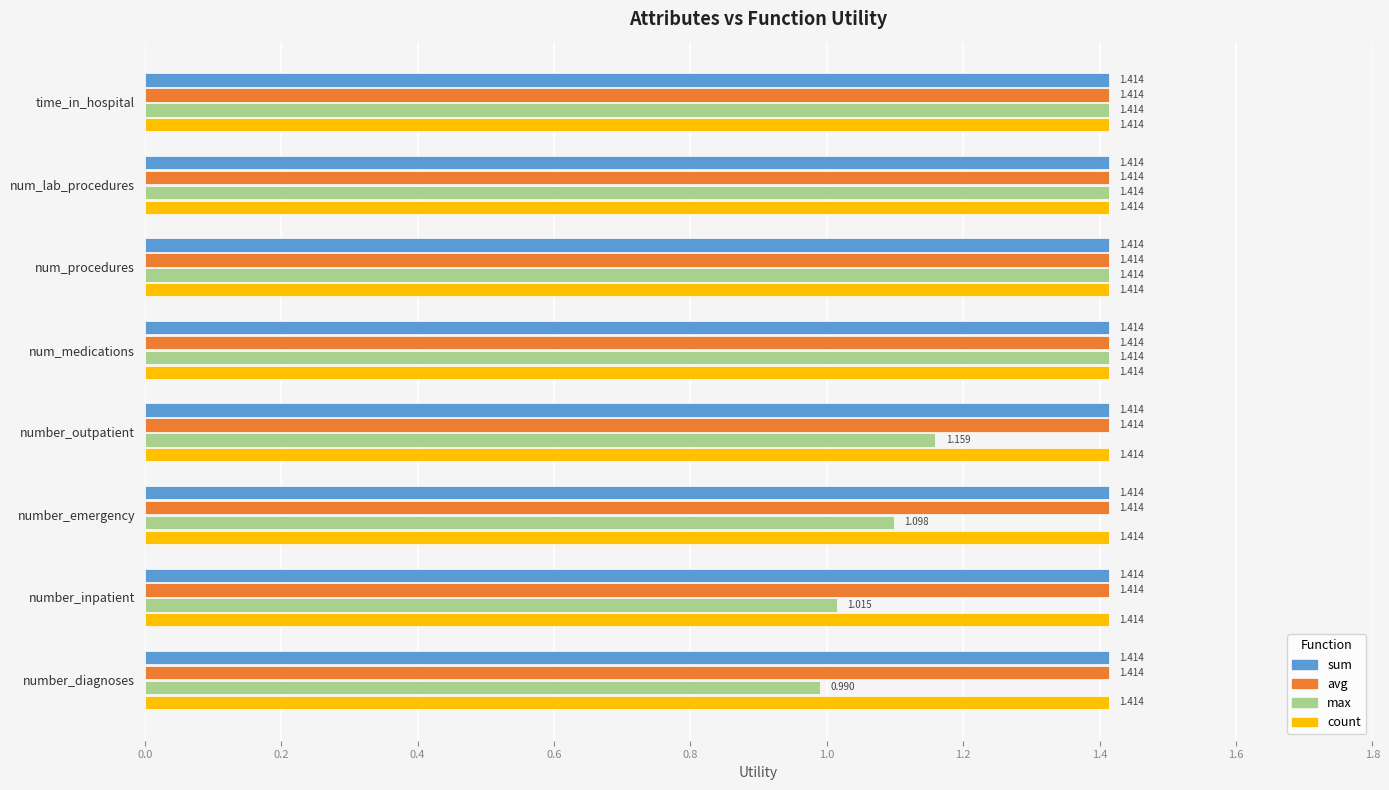

What are all the series names shown in the legend?

sum, avg, max, count